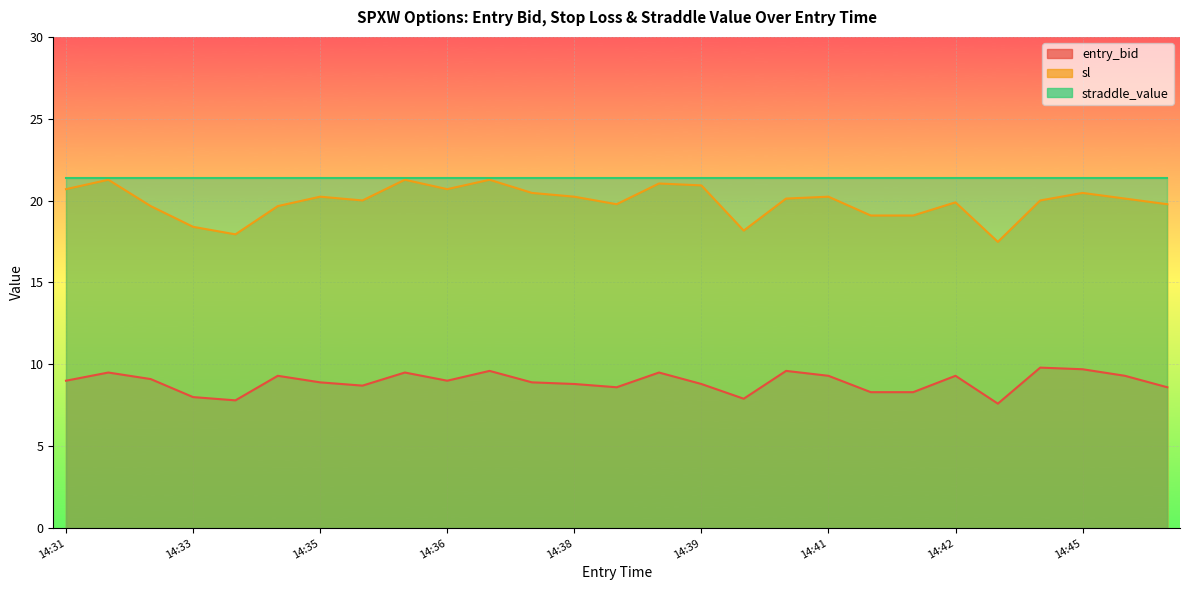

True or false: sl and entry_bid intersect in this chart.

False